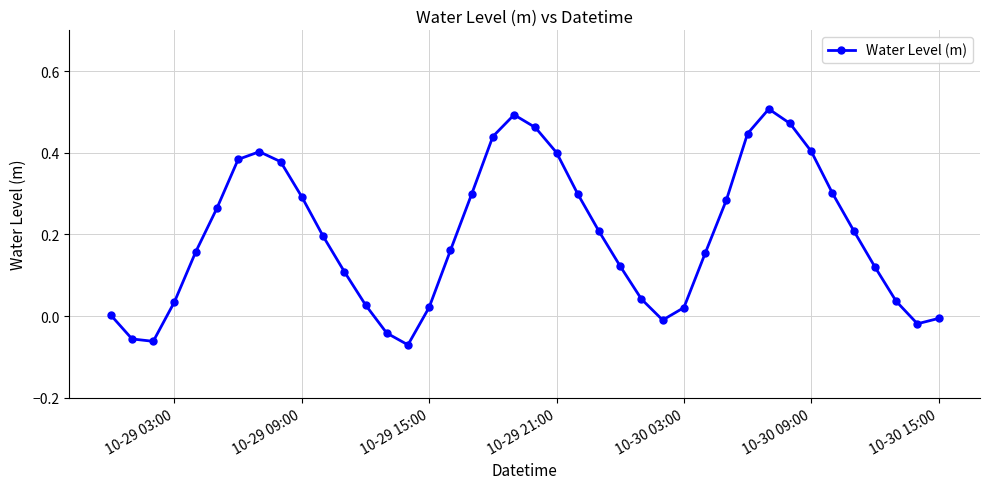

What is the sum of all values?

7.9